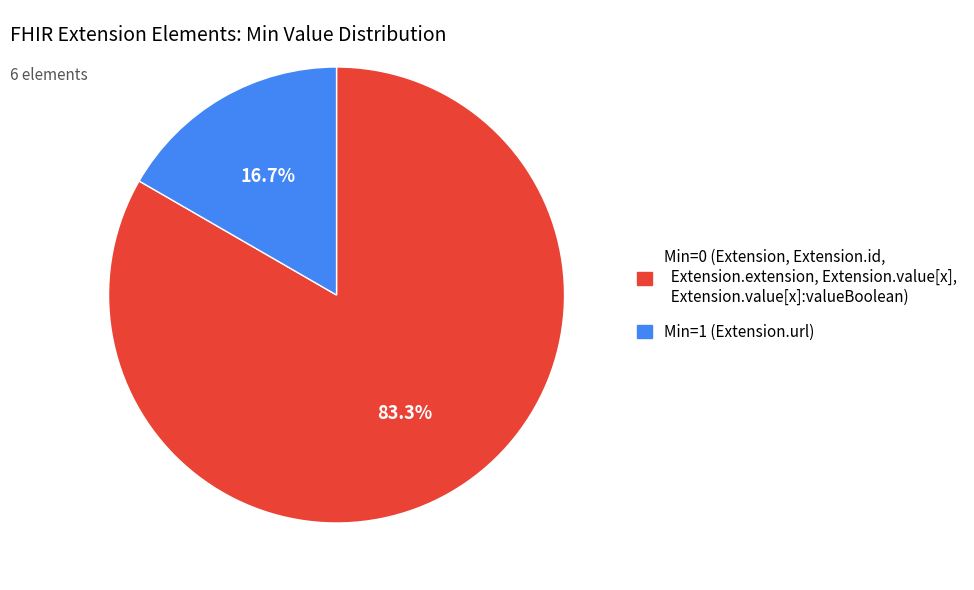

Which has a higher value, Min=1 (Extension.url) or Min=0 (Extension, Extension.id, Extension.extension, Extension.value[x], Extension.value[x]:valueBoolean)?

Min=0 (Extension, Extension.id, Extension.extension, Extension.value[x], Extension.value[x]:valueBoolean)